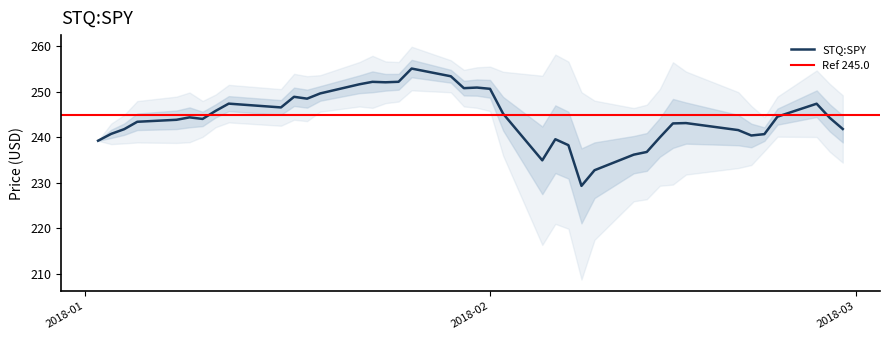

What is the value of the 38th point from the left?

247.4